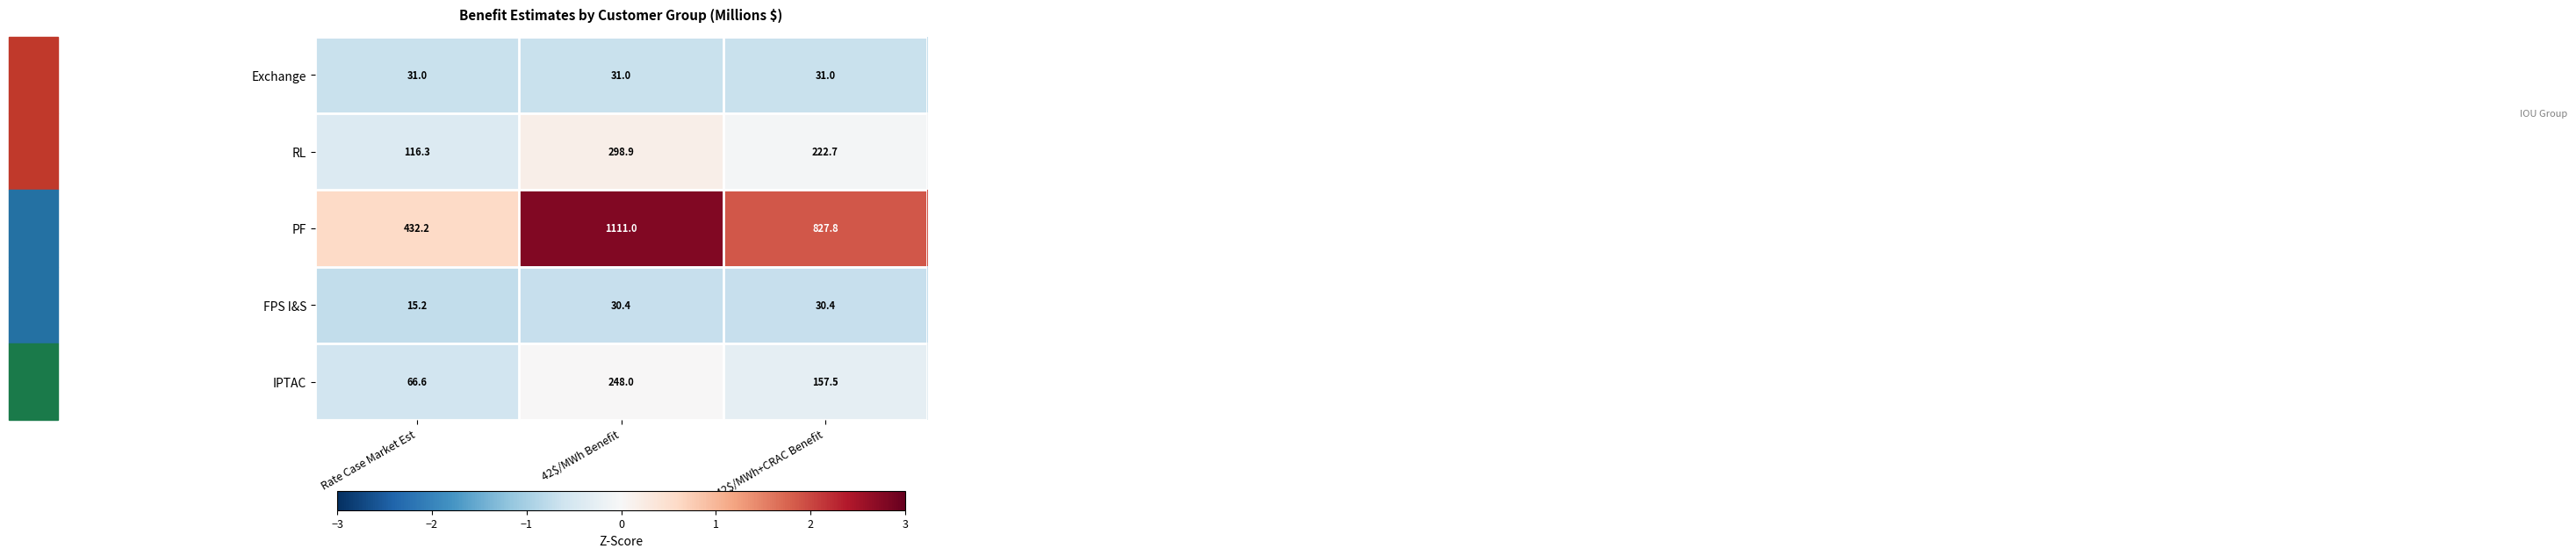

List the series in order of their peak value, lowest first.

FPS I&S, Exchange, IPTAC, RL, PF